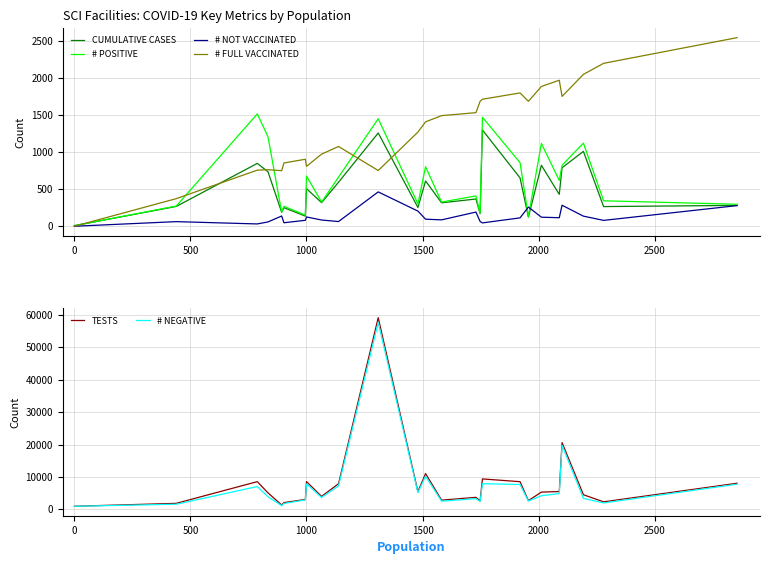

What is the difference between the maximum and second lowest values in the TESTS series?

57845